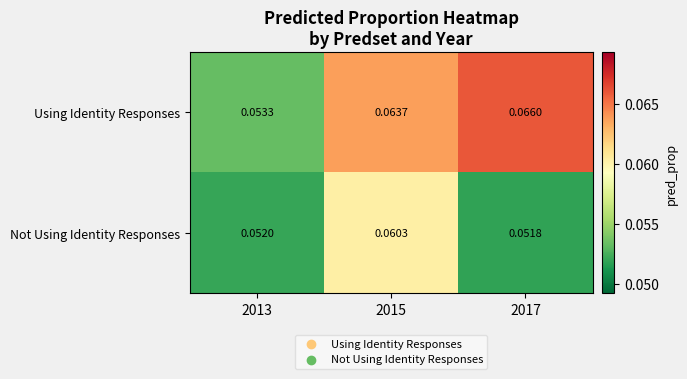

Rank the series by their average value, from lowest to highest.

Not Using Identity Responses, Using Identity Responses